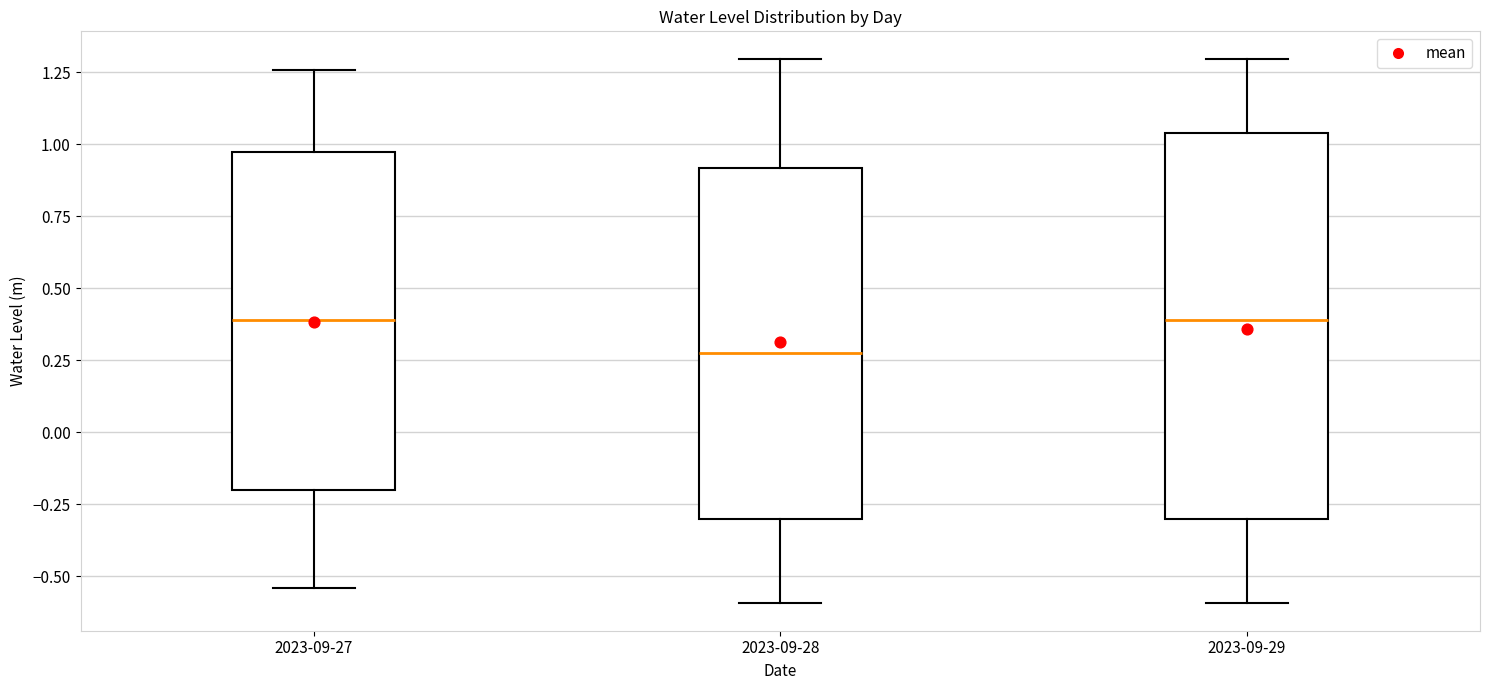

Where does the upper whisker of the box for 2023-09-27 end on the y-axis? The values are not printed on the chart, so give them approximately, as read against the axis.

1.25